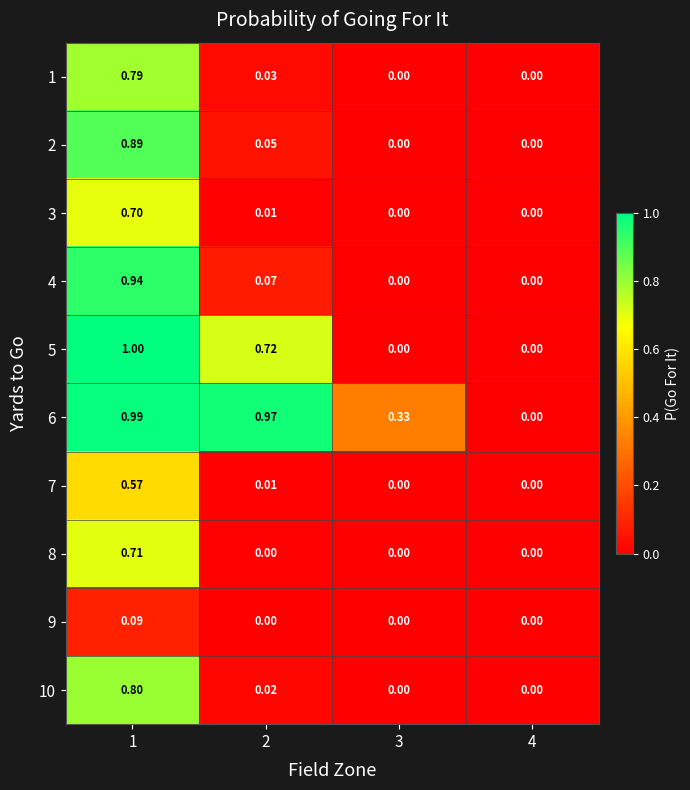

Is the value of 6 at 1 greater than the value of 2 at 3?

Yes